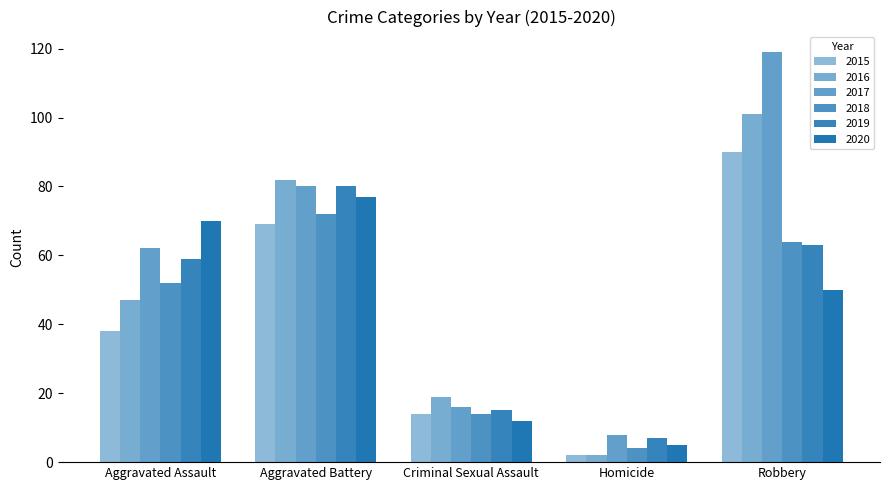

The 2020 series shows 121 at Aggravated Assault. True or false?

False